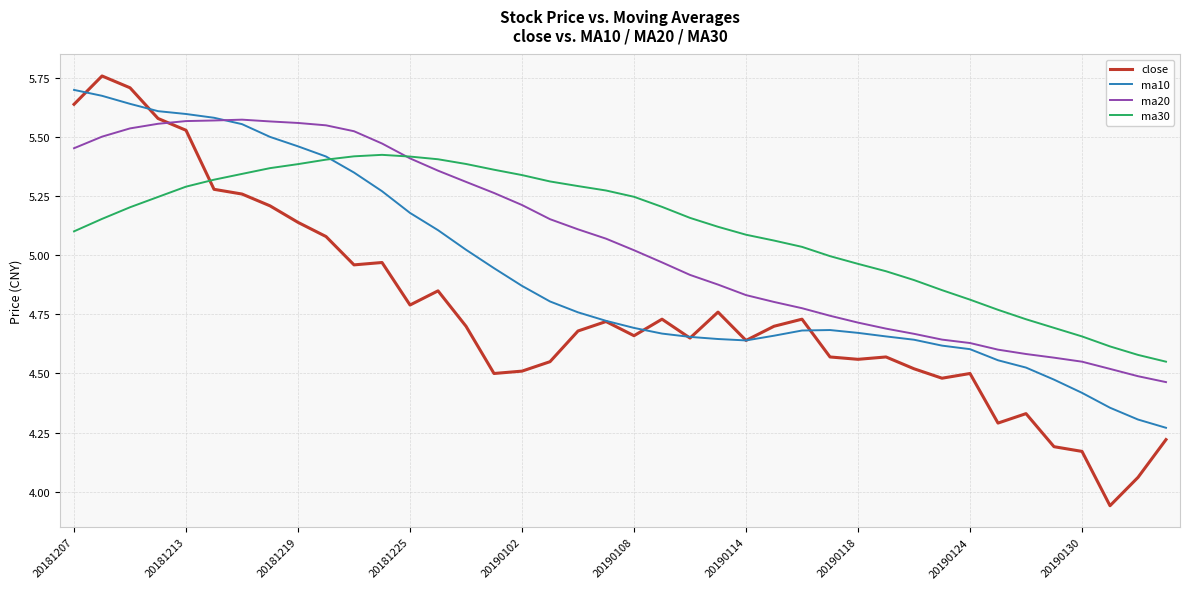

Which series has the largest range (max minus min)?

close